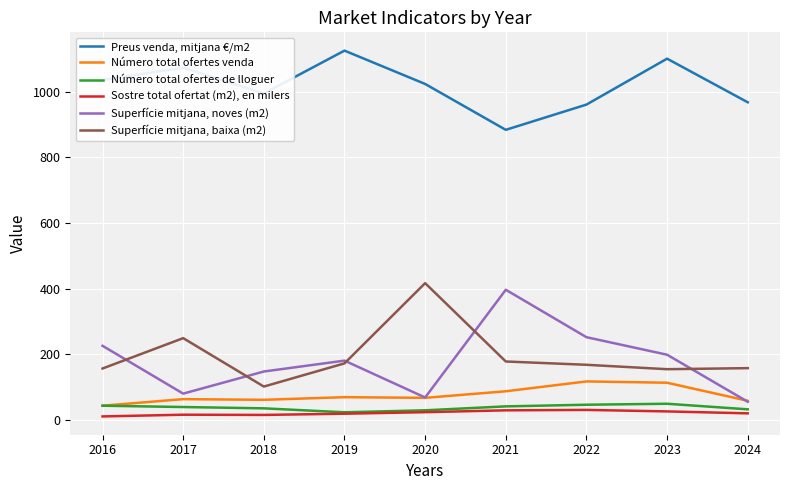

How many times do Superfície mitjana, baixa (m2) and Superfície mitjana, noves (m2) cross each other?

5